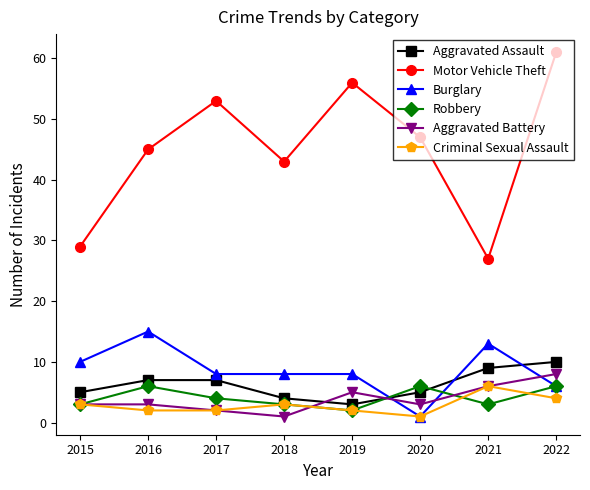

Which series has the widest spread of values?

Motor Vehicle Theft